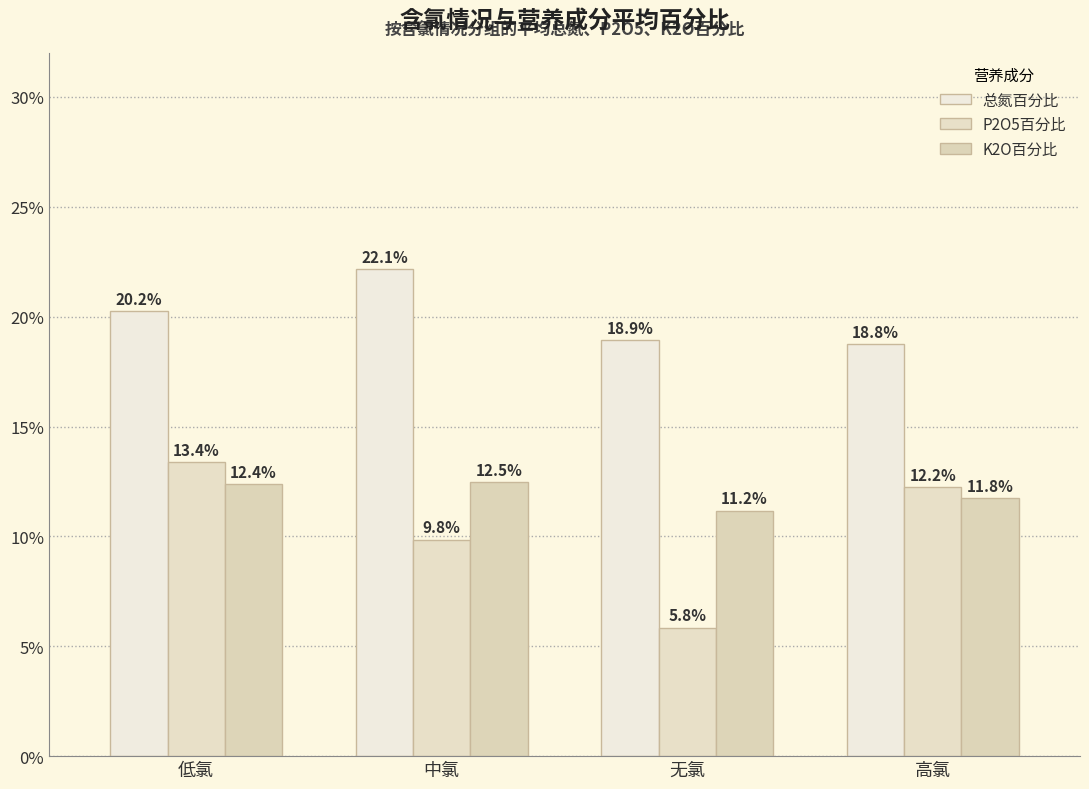

What position from the right is 无氯?

2